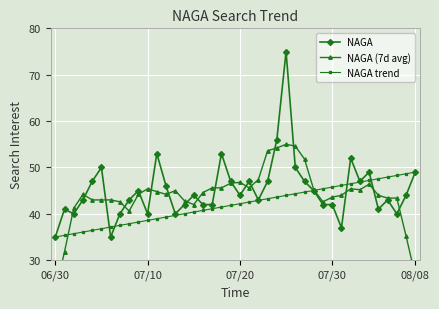

What are all the series names shown in the legend?

NAGA, NAGA (7d avg), NAGA trend